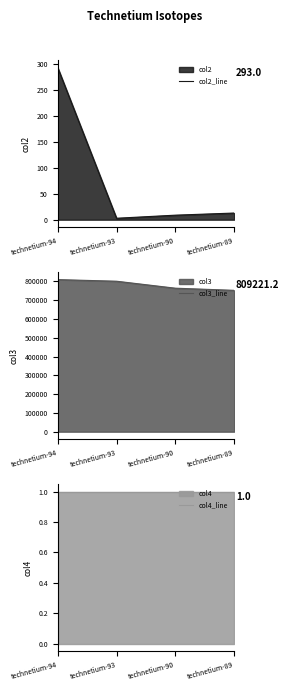

True or false: col4_line and col3_line cross at least once.

False